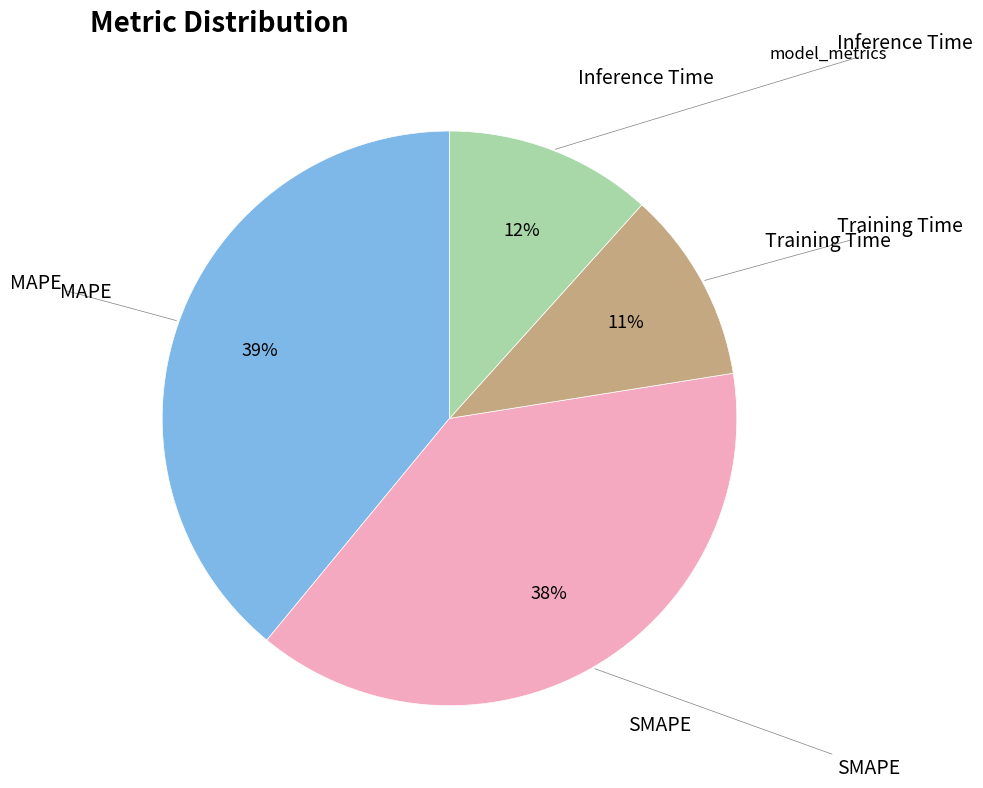

Count the number of slices in the pie.

4